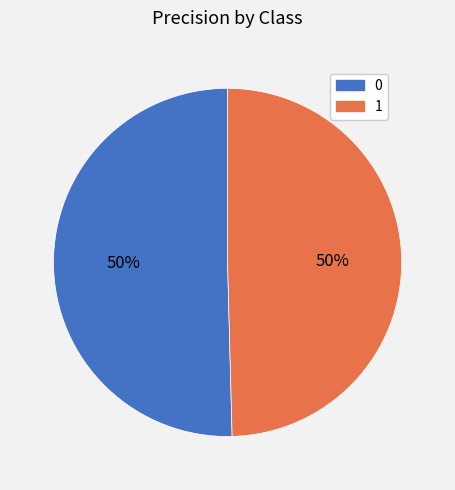

To the nearest percent, what is the average slice percentage?

50%